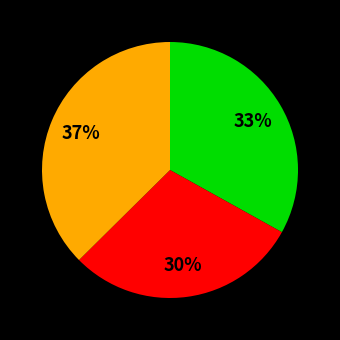

To the nearest percent, what is the average slice percentage?

33%